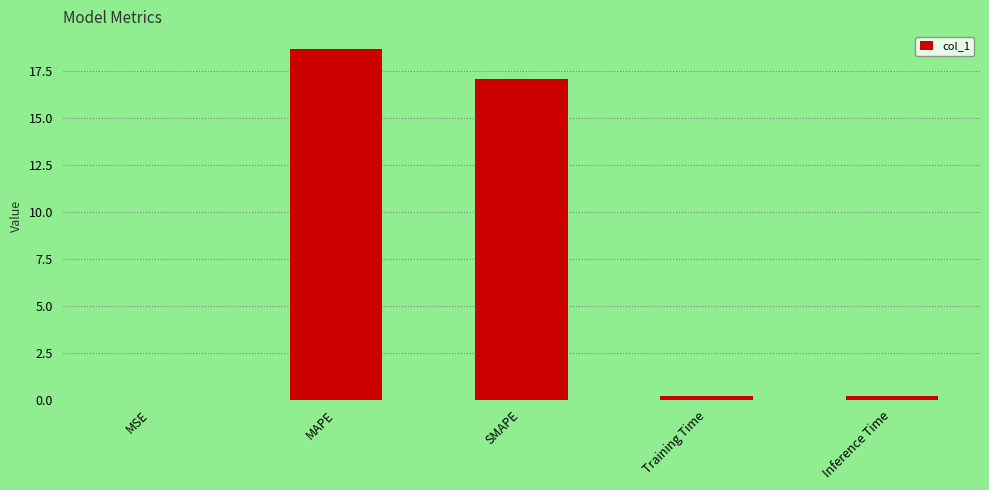

What is the change in value from MAPE to Training Time?

-18.5